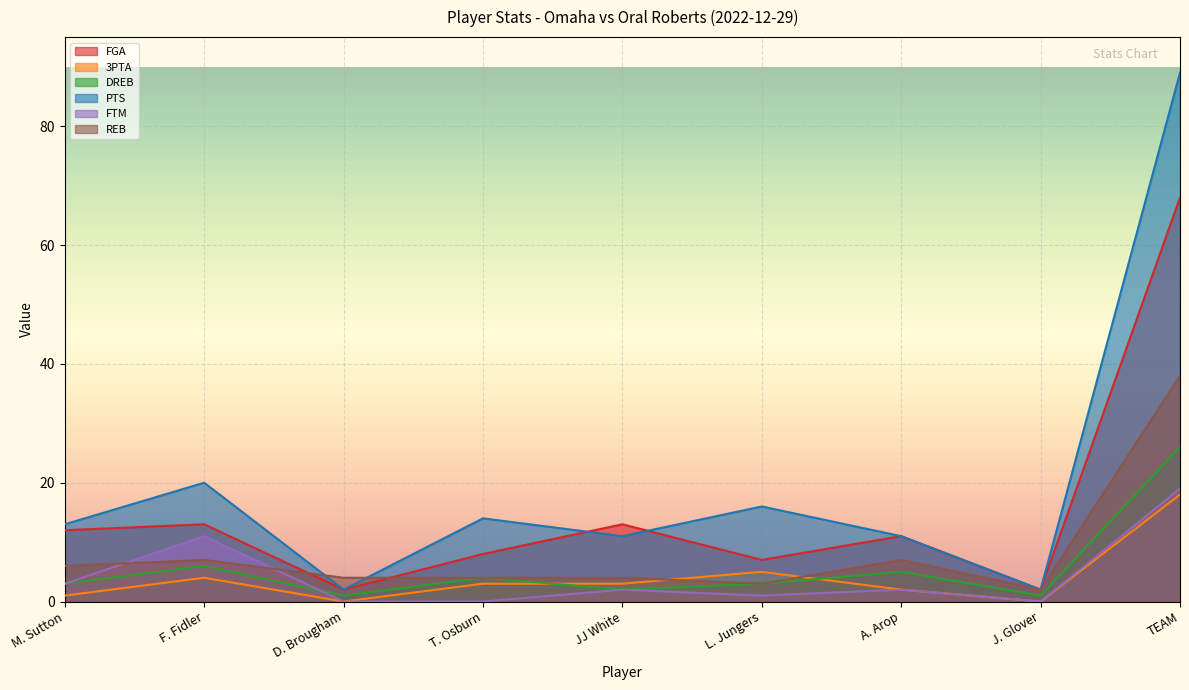

Reading left to right, extract all data points from this chart.

FGA: M. Sutton=12	F. Fidler=13	D. Brougham=2	T. Osburn=8	JJ White=13	L. Jungers=7	A. Arop=11	J. Glover=2	TEAM=68
3PTA: M. Sutton=1	F. Fidler=4	D. Brougham=0	T. Osburn=3	JJ White=3	L. Jungers=5	A. Arop=2	J. Glover=0	TEAM=18
DREB: M. Sutton=3	F. Fidler=6	D. Brougham=1	T. Osburn=4	JJ White=2	L. Jungers=3	A. Arop=5	J. Glover=1	TEAM=26
PTS: M. Sutton=13	F. Fidler=20	D. Brougham=2	T. Osburn=14	JJ White=11	L. Jungers=16	A. Arop=11	J. Glover=2	TEAM=89
FTM: M. Sutton=3	F. Fidler=11	D. Brougham=0	T. Osburn=0	JJ White=2	L. Jungers=1	A. Arop=2	J. Glover=0	TEAM=19
REB: M. Sutton=6	F. Fidler=7	D. Brougham=4	T. Osburn=4	JJ White=4	L. Jungers=3	A. Arop=7	J. Glover=2	TEAM=38